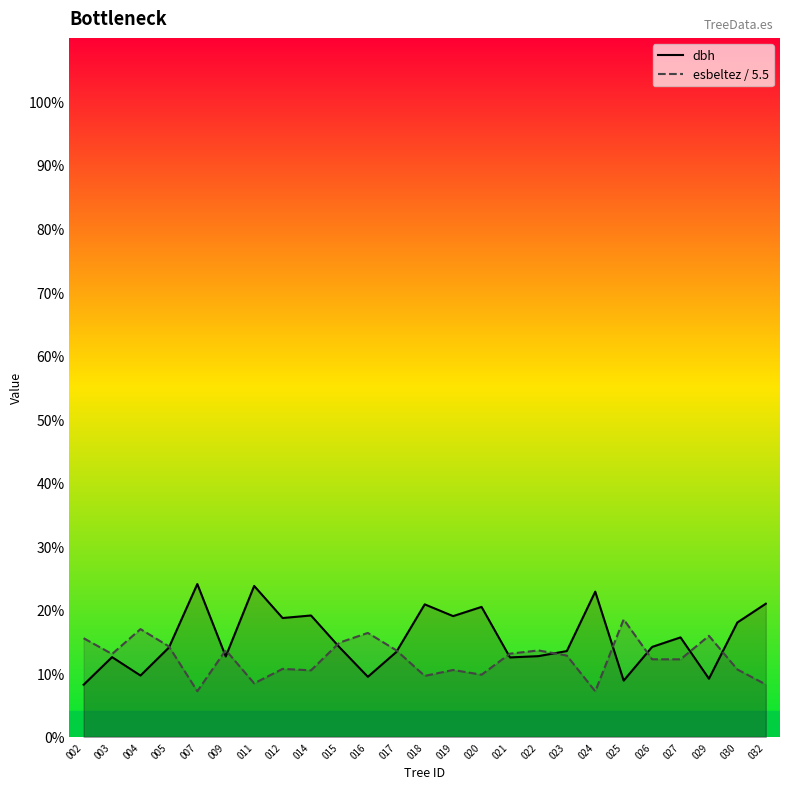

What is the difference between the maximum and minimum values in the esbeltez / 5.5 series?

11.3